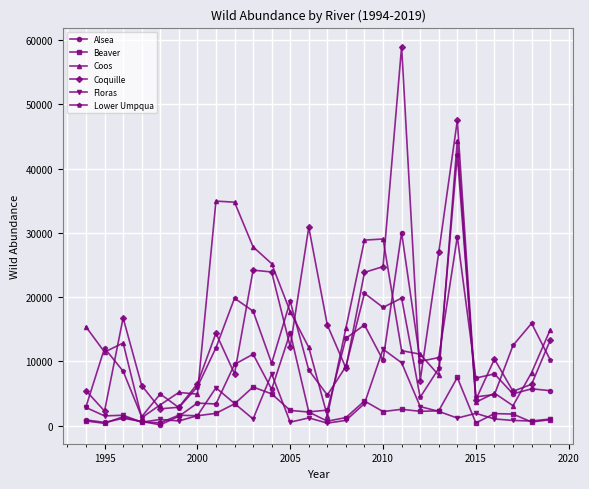

What is the maximum value for Floras?

11895